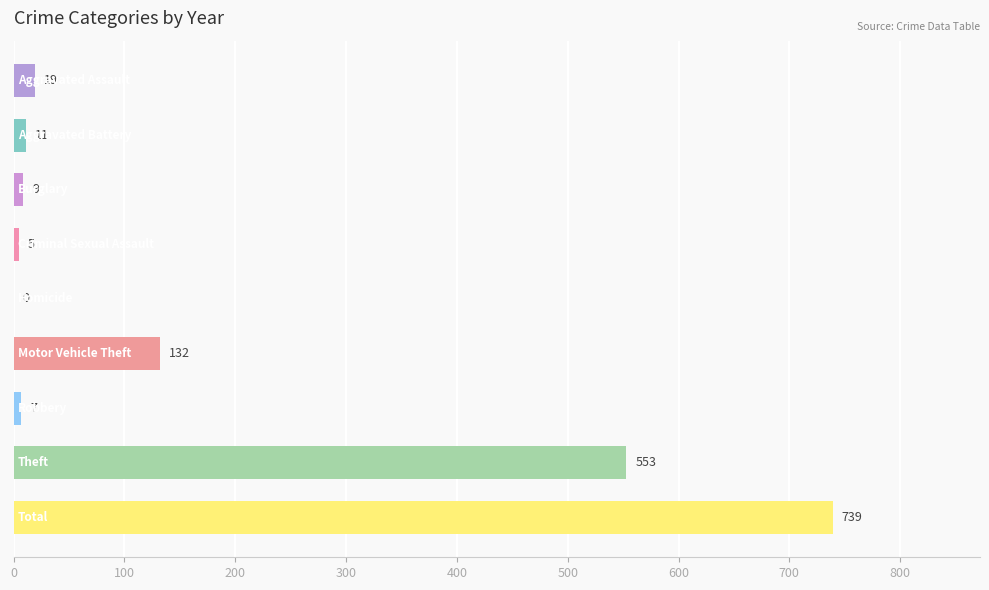

What is the sum of all values?

1475